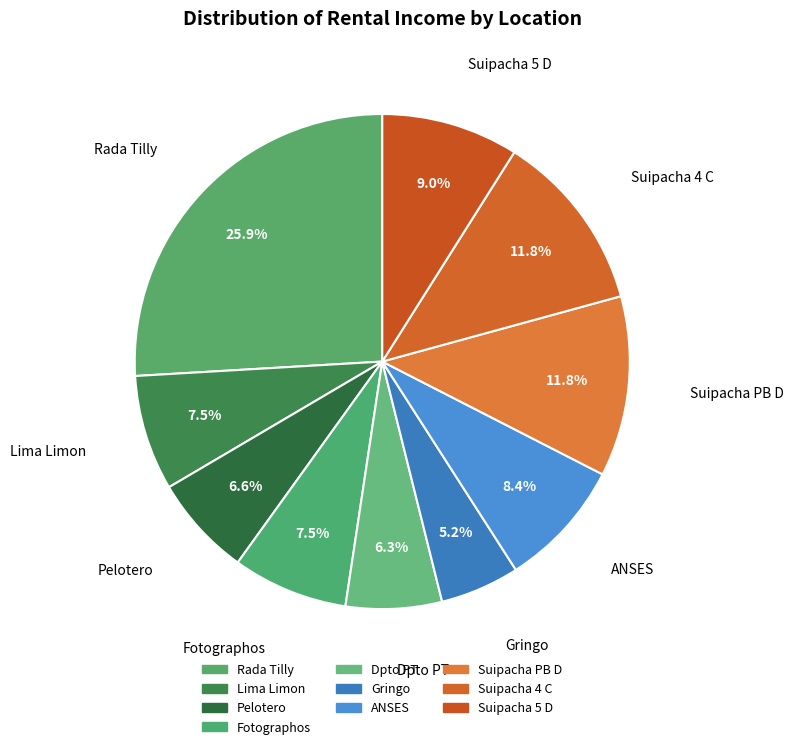

How many slices are in this pie chart?

10